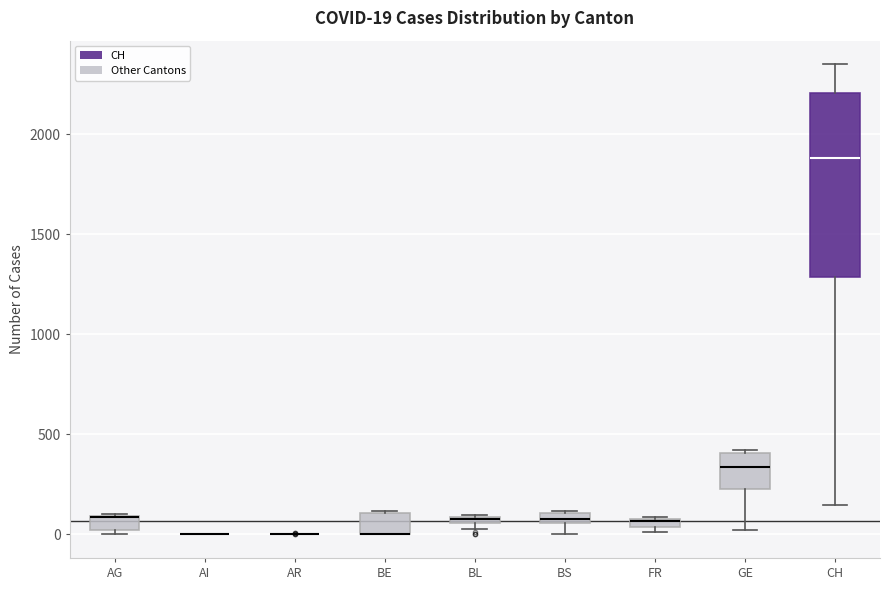

Comparing the boxes themselves (not the whiskers), which one is the tallest?

CH